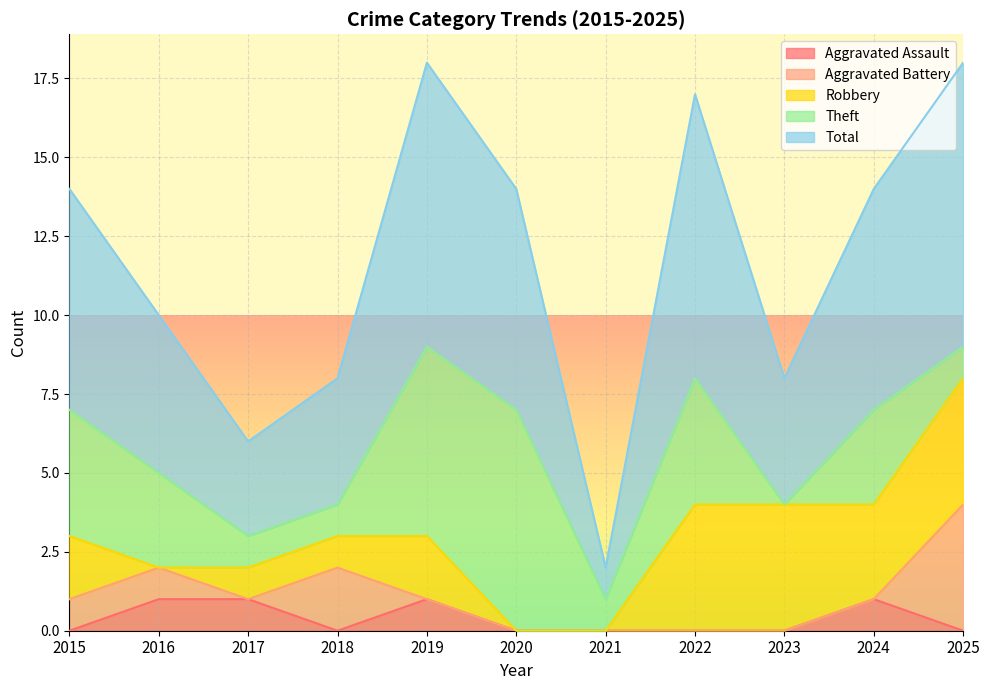

What is the maximum value shown in the chart?

9